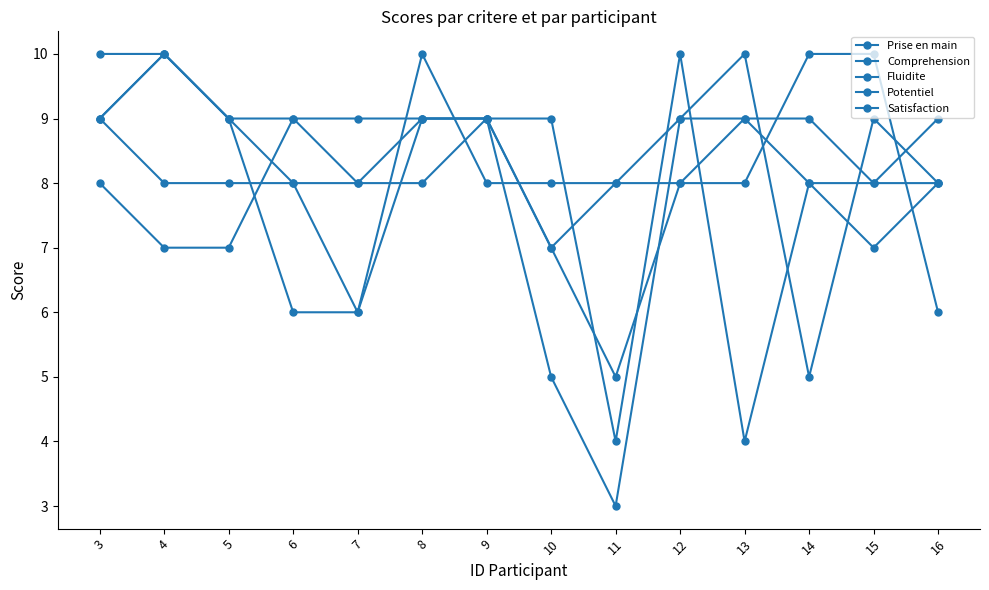

How many lines are shown in the chart?

5